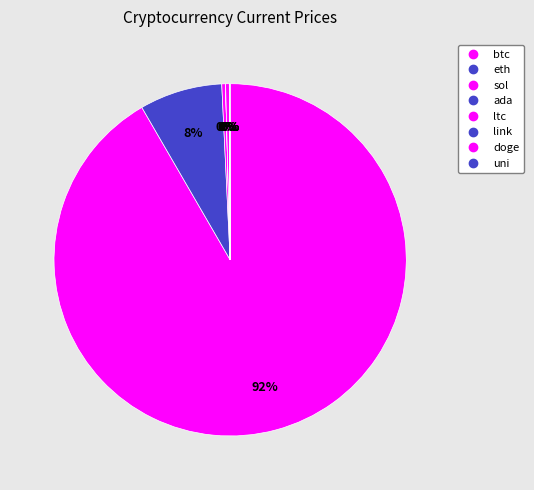

Which has a higher value, link or uni?

link